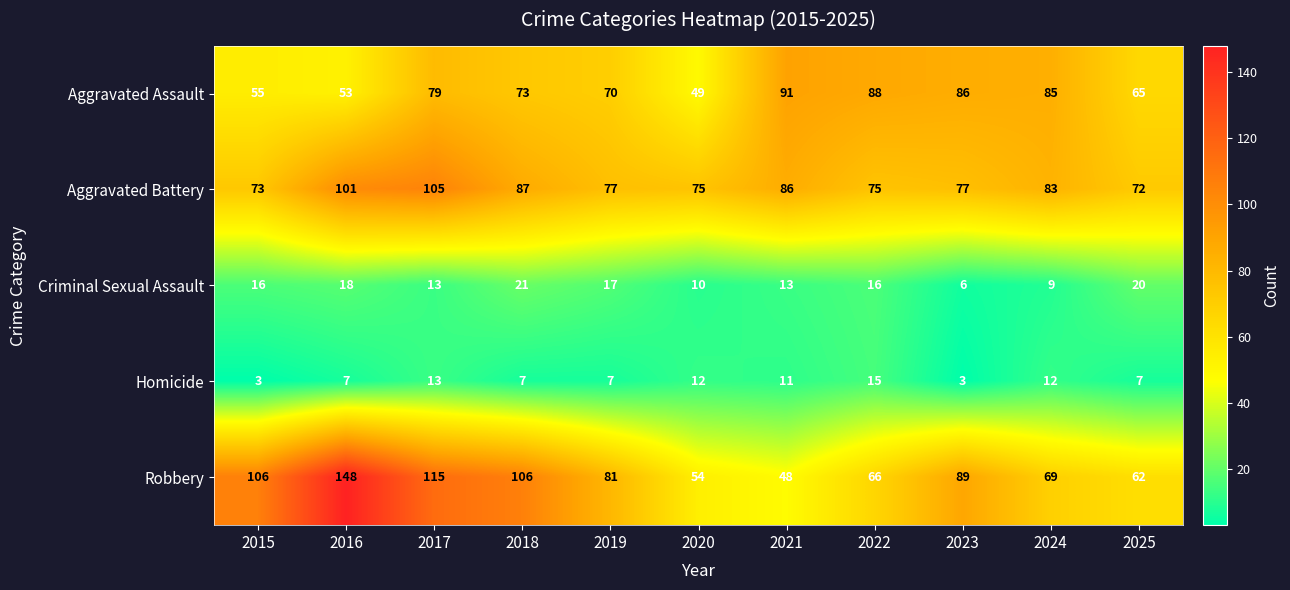

At which category is the sum across all series the highest?

2016